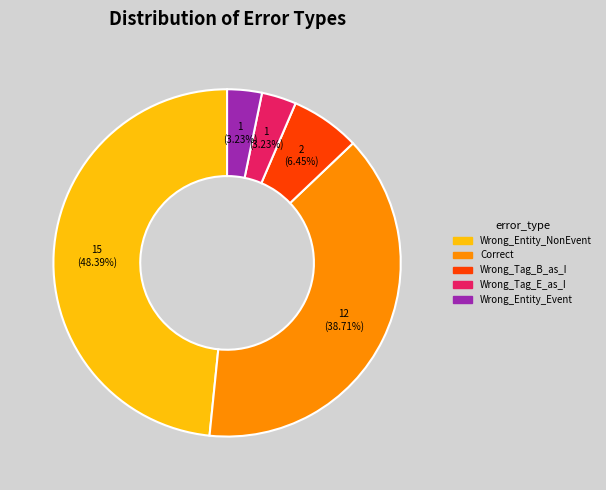

Is there any slice that represents more than half of the pie?

No